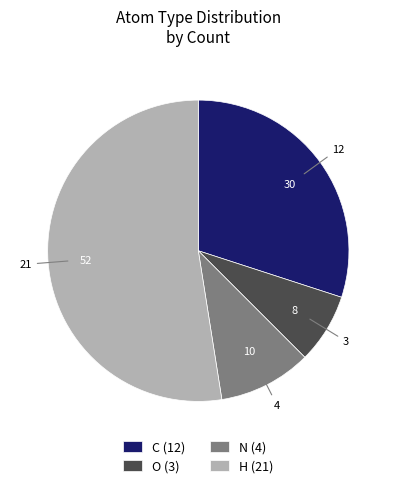

Approximately how many times larger is the value at H (21) compared to N (4)?

5.2